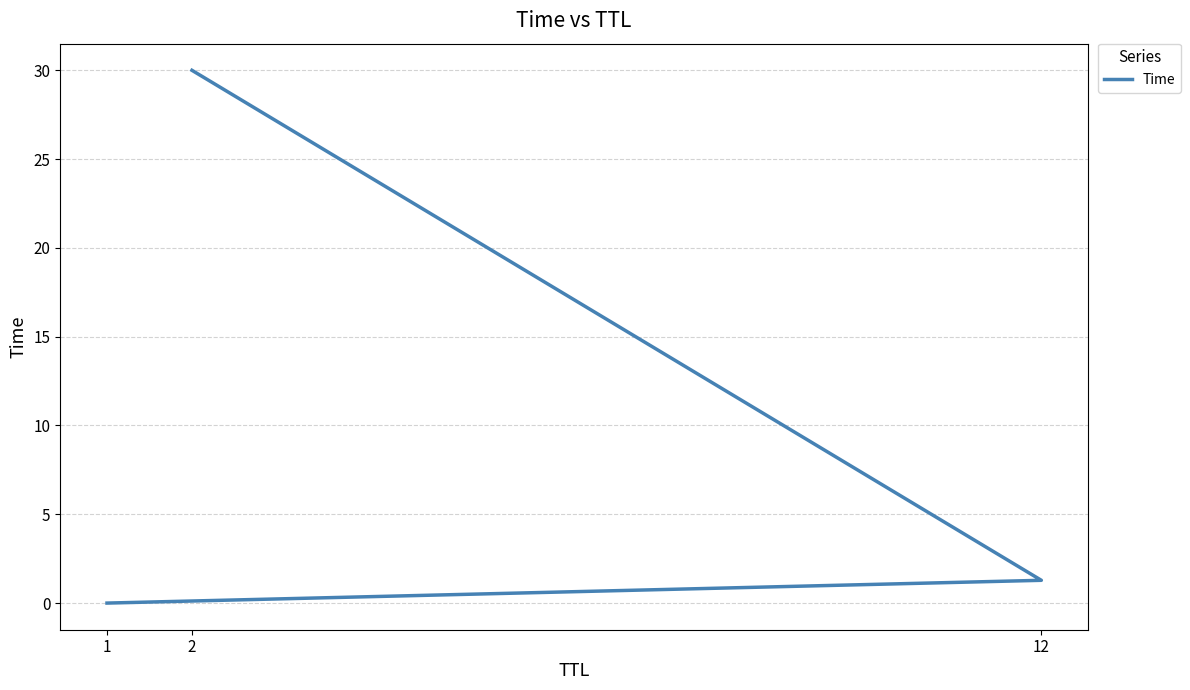

What is the change in value from 1 to 2?

+30.0